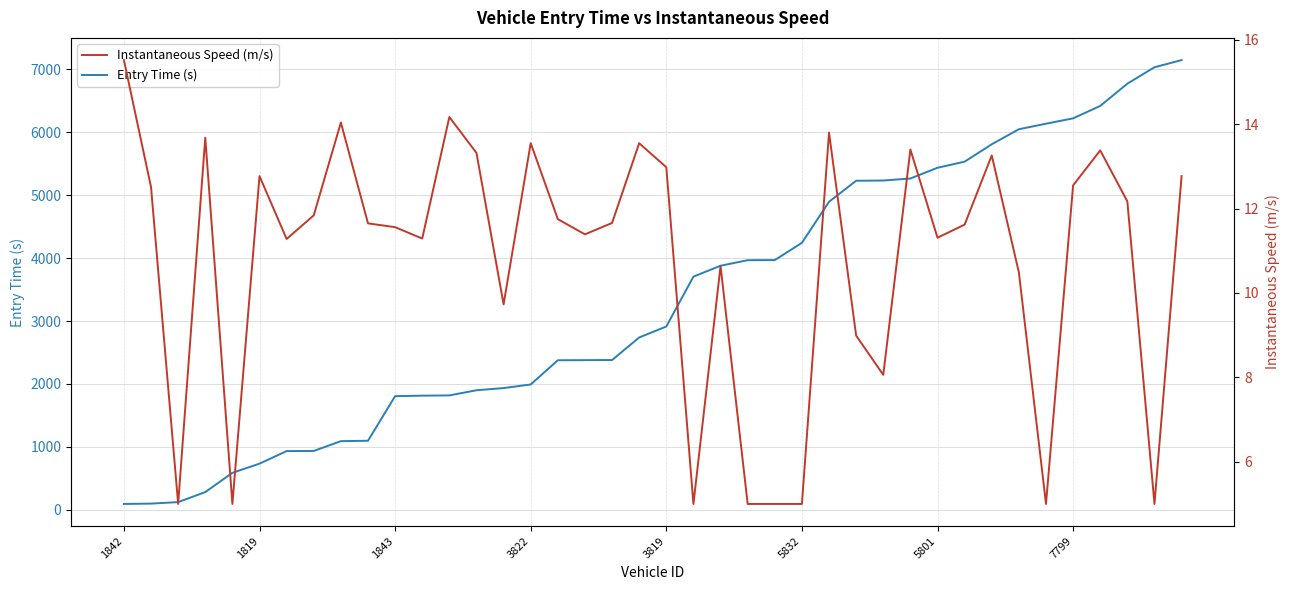

Which series has the widest spread of values?

Entry Time (s)